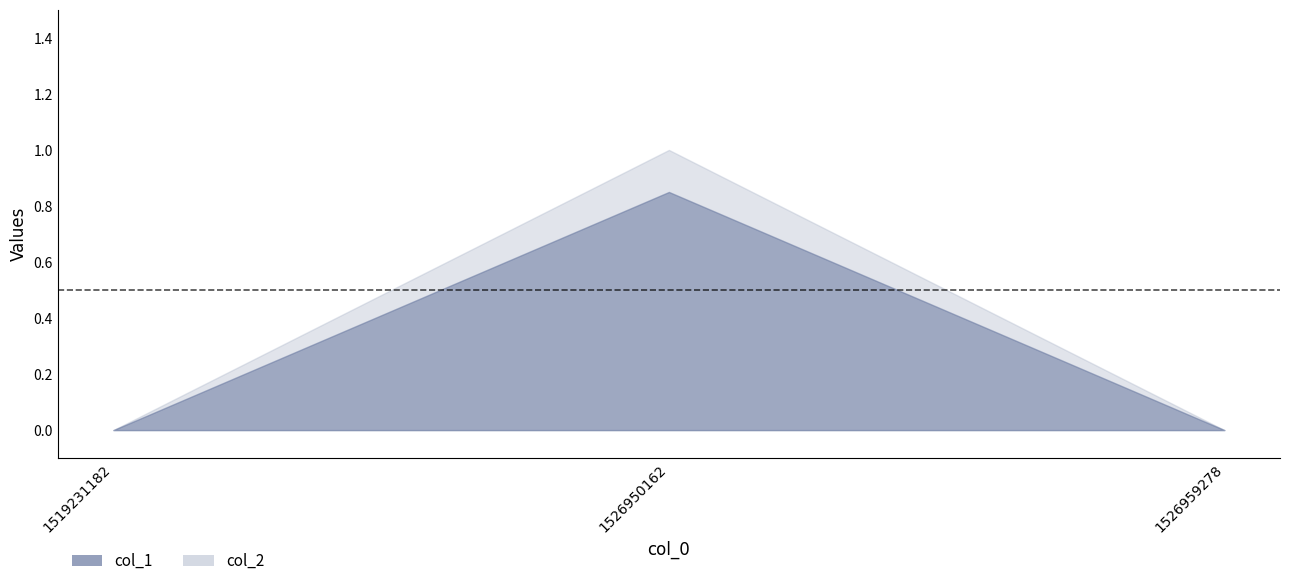

At which category is the sum across all series the highest?

1526950162